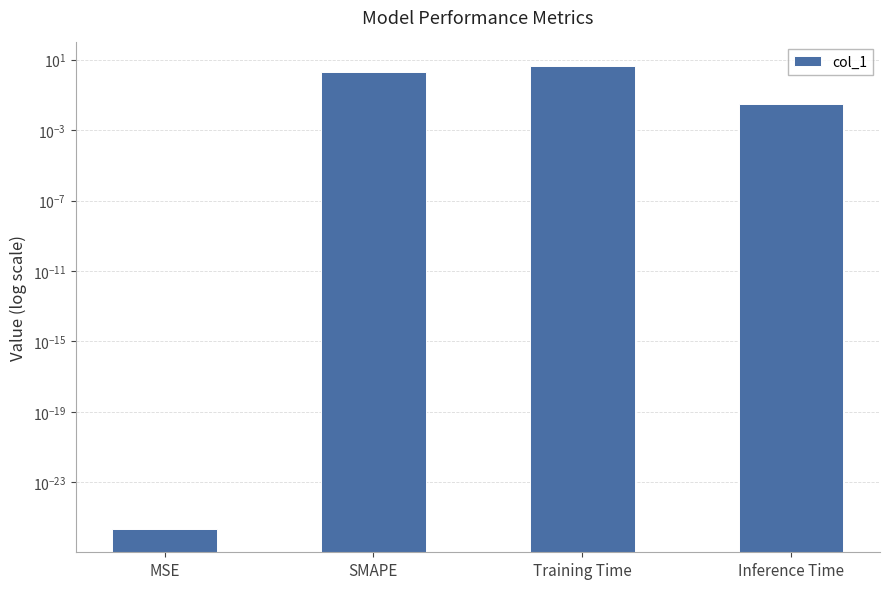

What is the difference between the values at Inference Time and SMAPE?

2.0